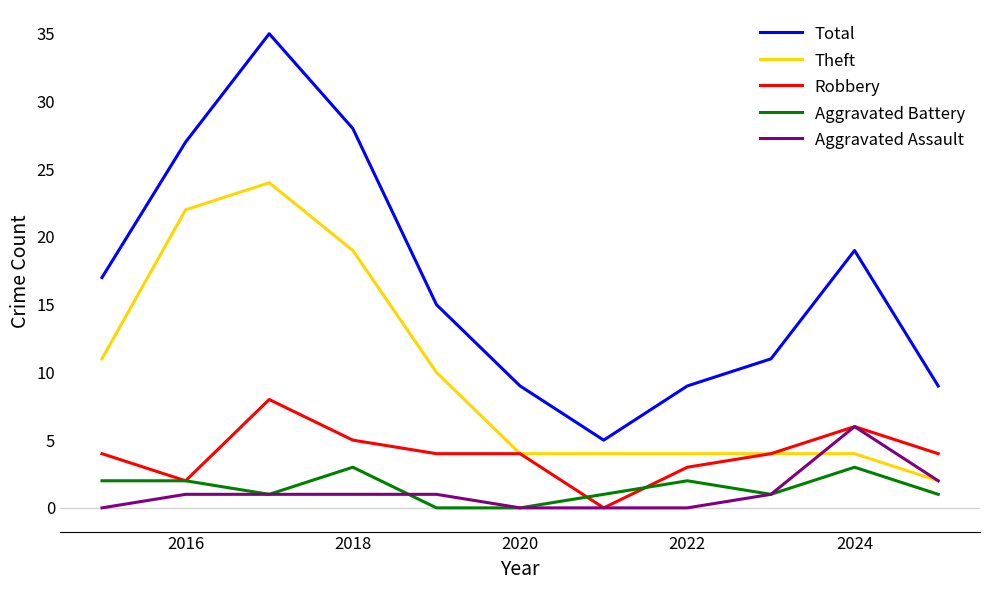

Which series has the largest range (max minus min)?

Total